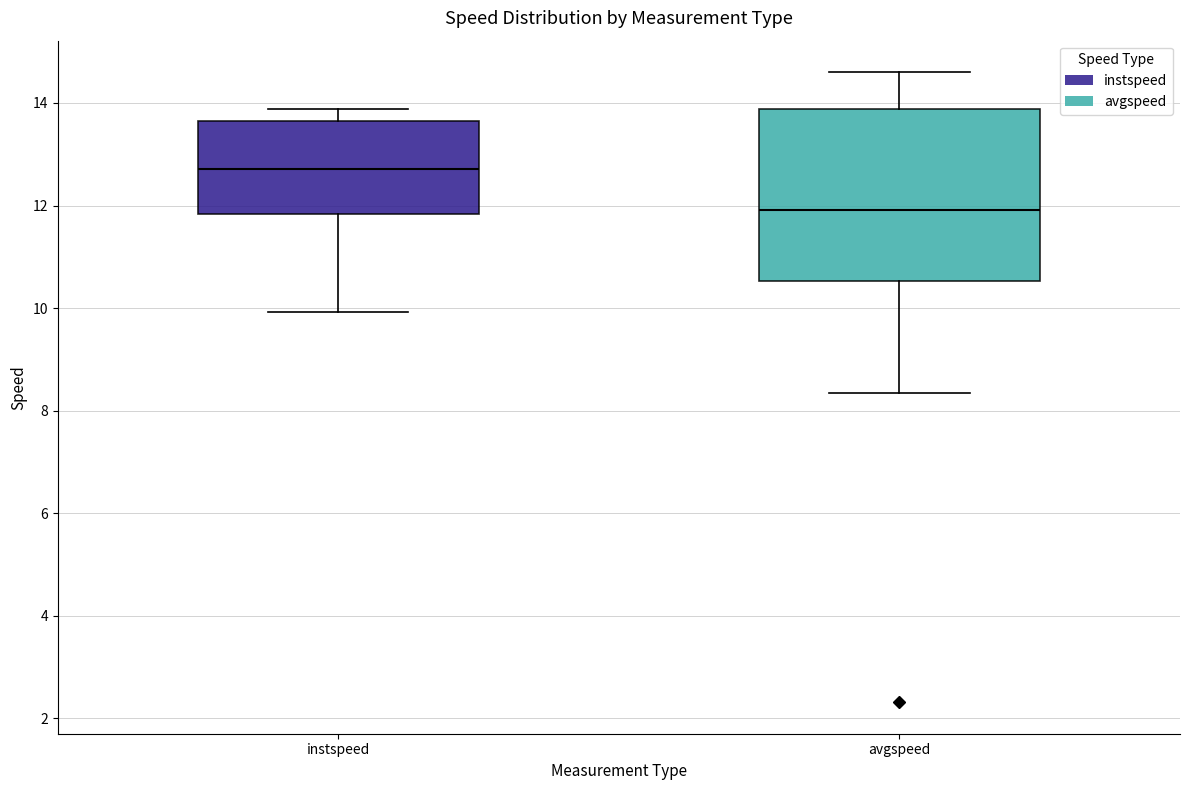

Comparing the boxes themselves (not the whiskers), which one is the tallest?

avgspeed